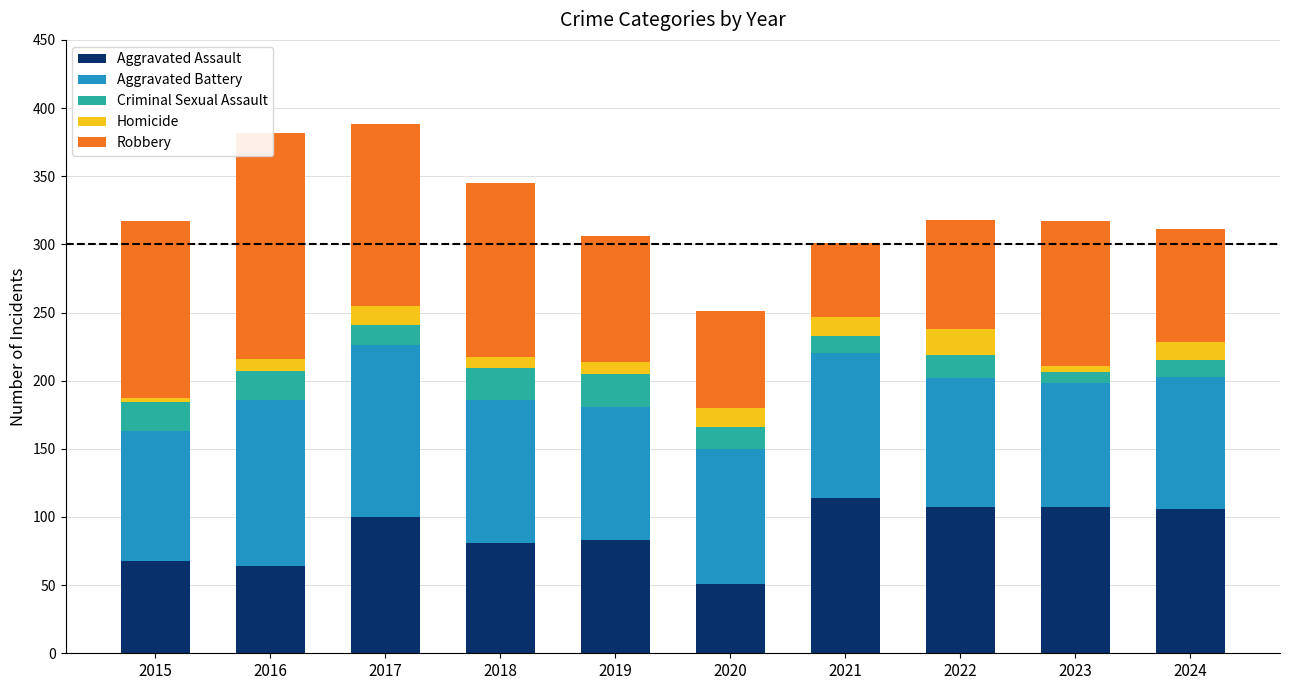

Which series has the largest range (max minus min)?

Robbery